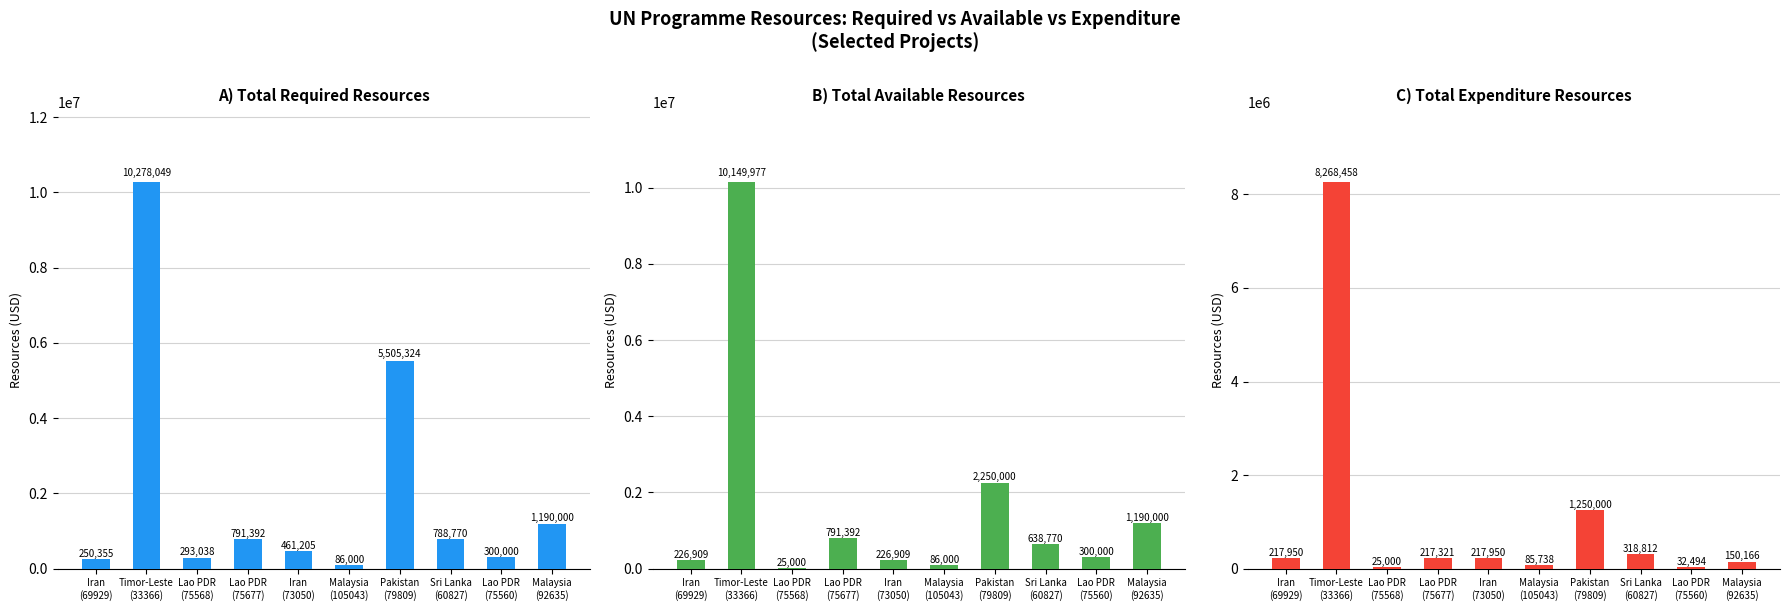

Is it true that Total Expenditure Resources equals 217321.0 at Lao PDR
(75677)?

True